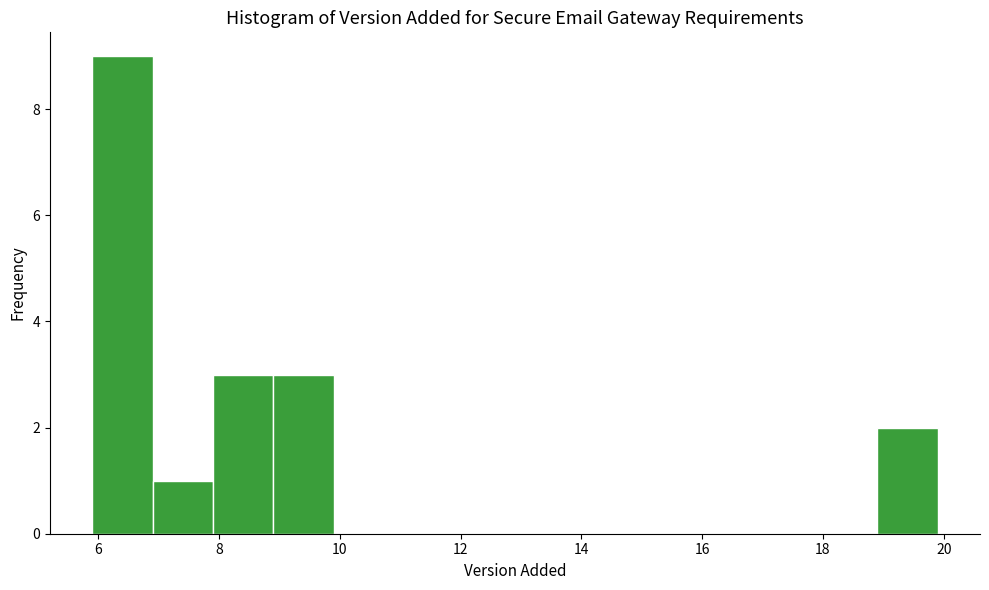

Reading left to right, list every bar in this chart as the range it spans on the x-axis followed by its height. Neither the bar edges nor the heights are printed on the chart, so give them approximately, as read against the axes.

5.9 to 6.9: 9
6.9 to 7.9: 1
7.9 to 8.9: 3
8.9 to 9.9: 3
9.9 to 10.9: 0
10.9 to 11.9: 0
11.9 to 12.9: 0
12.9 to 13.9: 0
13.9 to 14.9: 0
14.9 to 15.9: 0
15.9 to 16.9: 0
16.9 to 17.9: 0
17.9 to 18.9: 0
18.9 to 19.9: 2